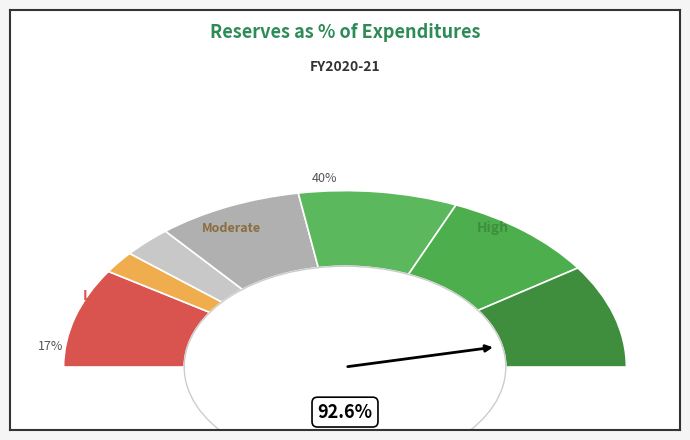

How many slices are in this pie chart?

7